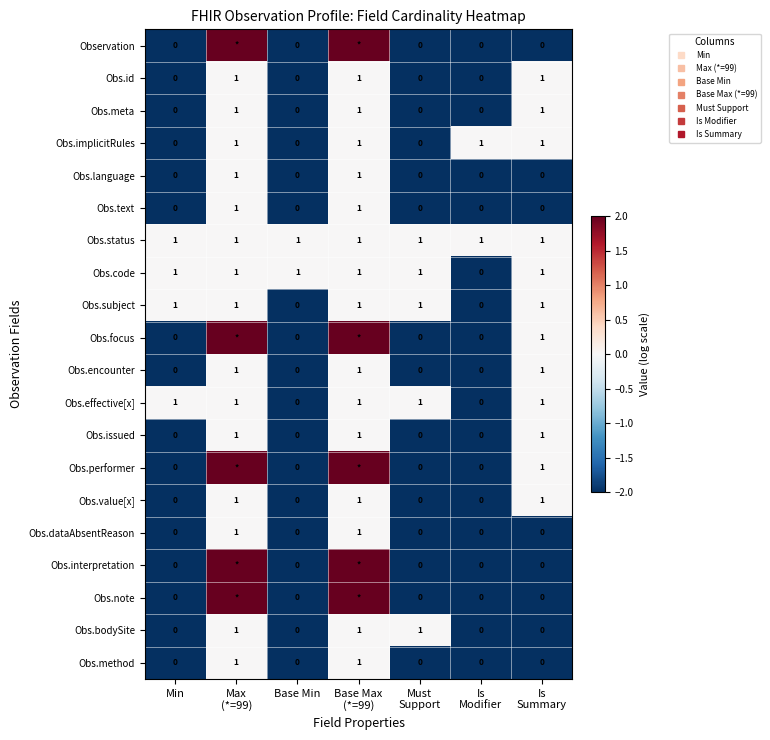

List the labels in order of Obs.issued value, smallest first.

Min, Base Min, Must Support, Is Modifier, Max (*=99), Base Max (*=99), Is Summary